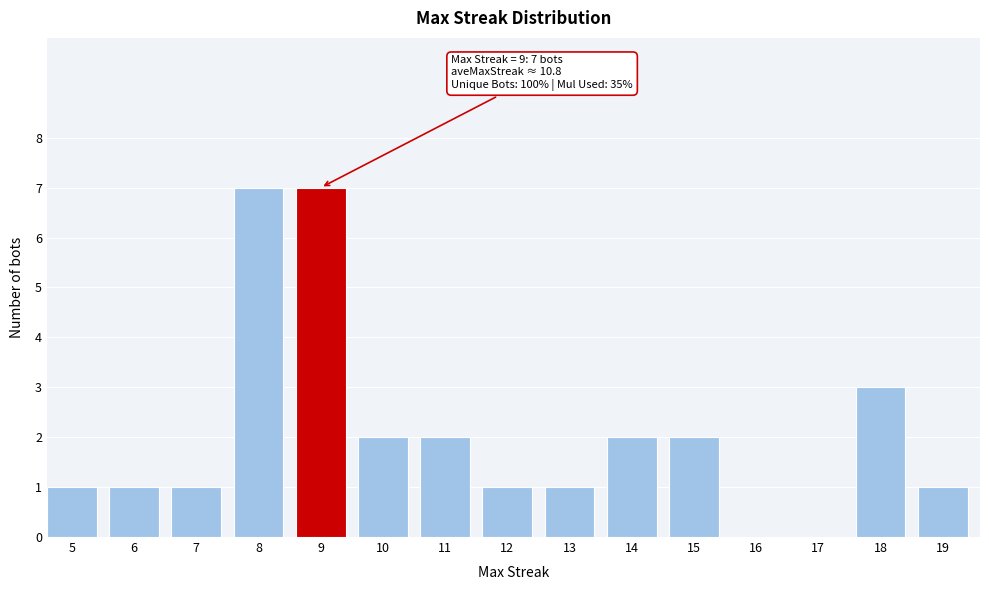

Reading right to left, transcribe all the data shown in this chart.

19=1	18=3	17=0	16=0	15=2	14=2	13=1	12=1	11=2	10=2	9=7	8=7	7=1	6=1	5=1